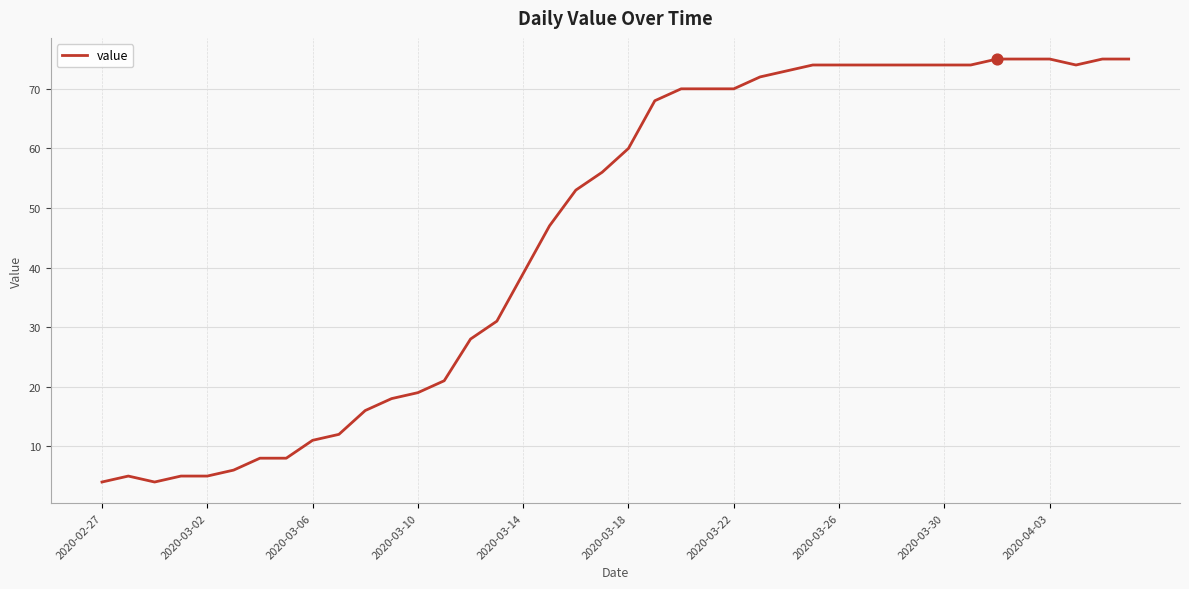

What is the difference between the maximum and minimum values?

71